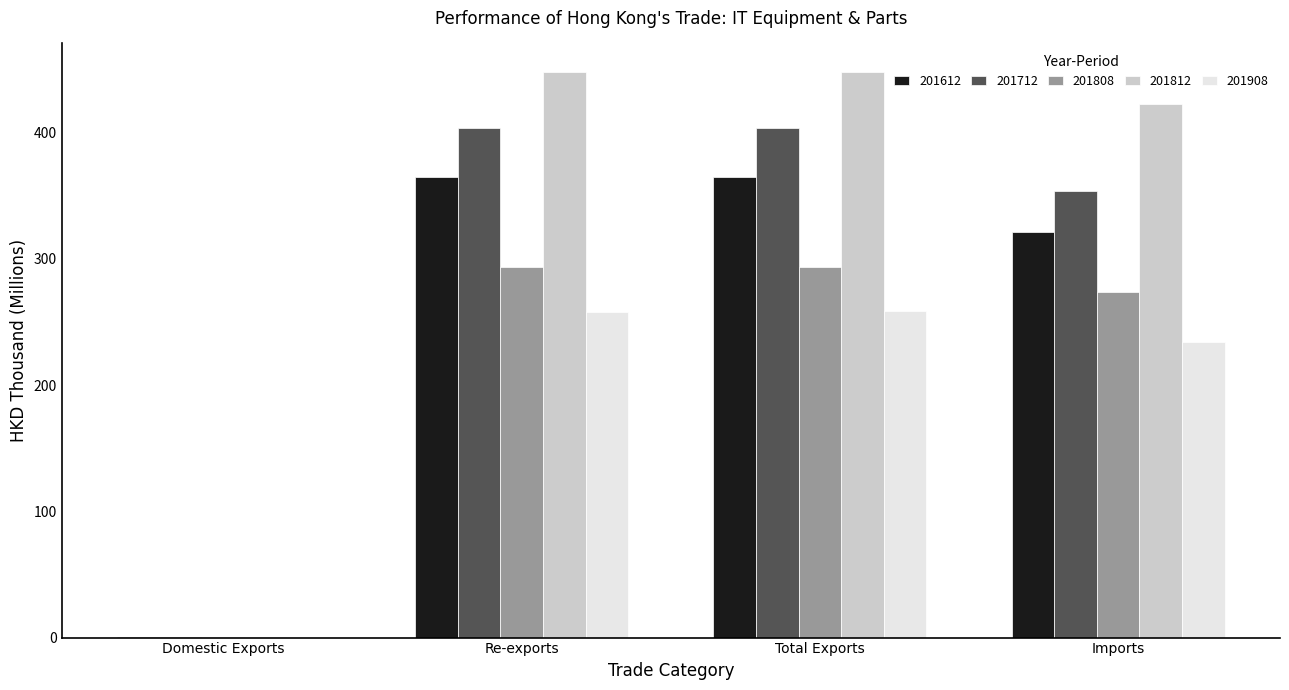

True or false: 201908 has a value of 258.4 at Total Exports.

True